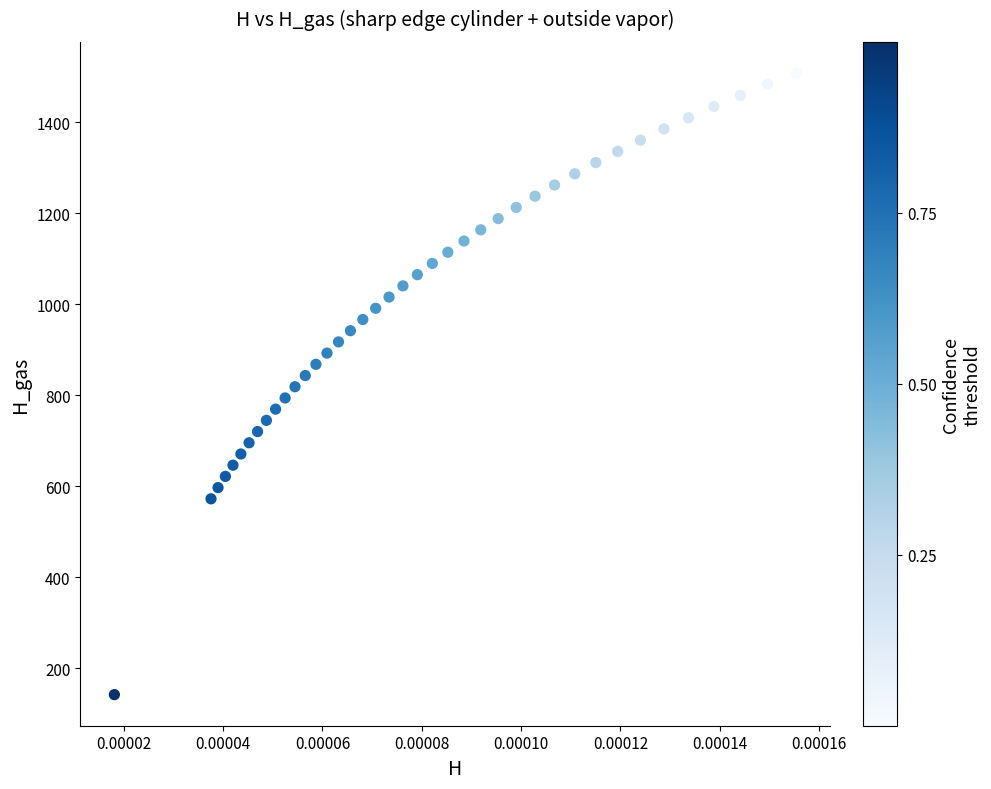

What is the range of Y values (max minus min)?

1366.5